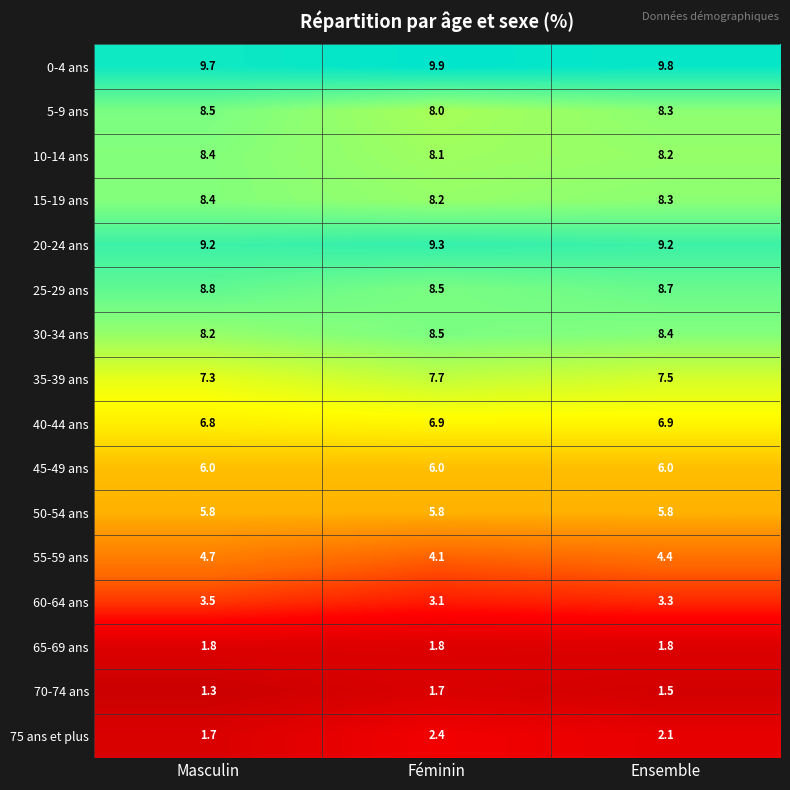

The value of 10-14 ans at Féminin is 1.7. True or false?

False